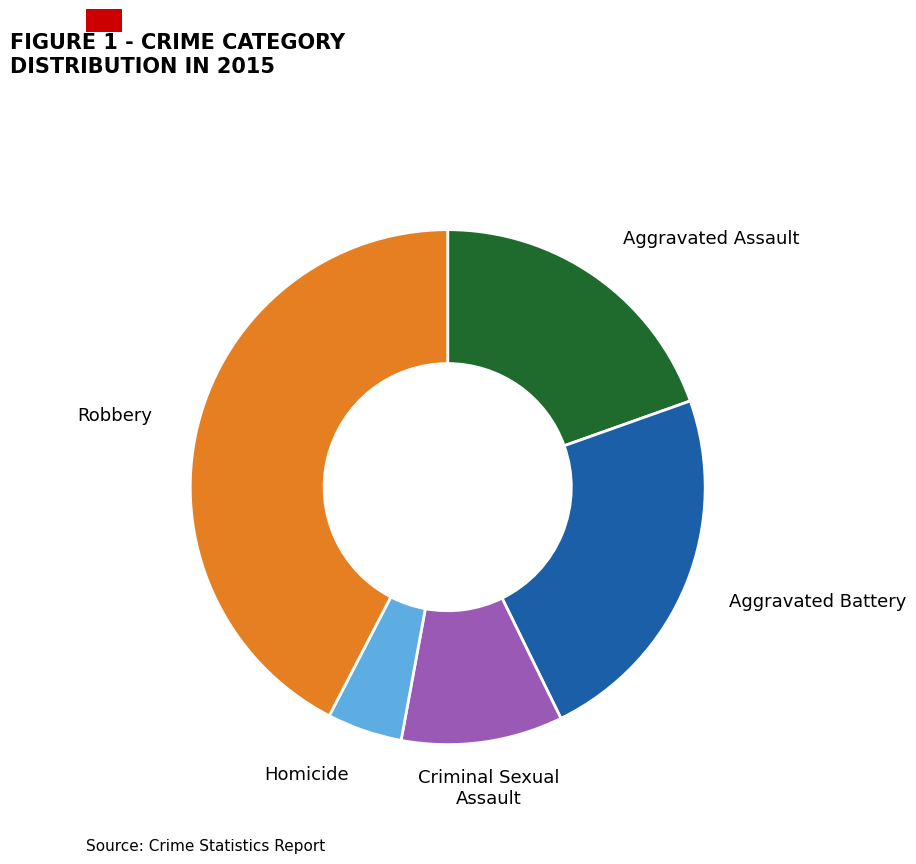

Combined, do Aggravated Battery and Robbery account for over 50%?

Yes